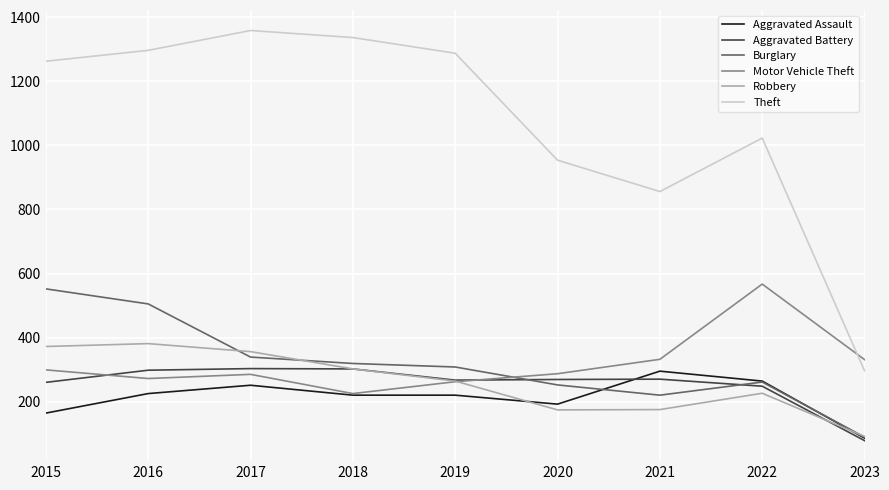

Which category has the lowest value in the Robbery series?

2023